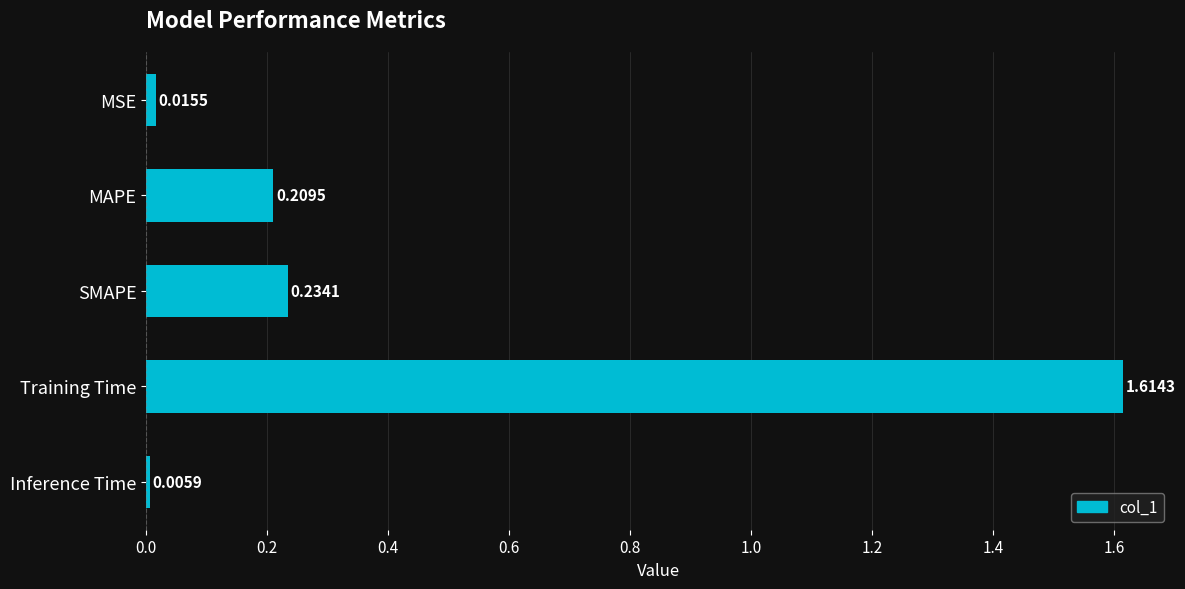

How many data points does each series have?

5